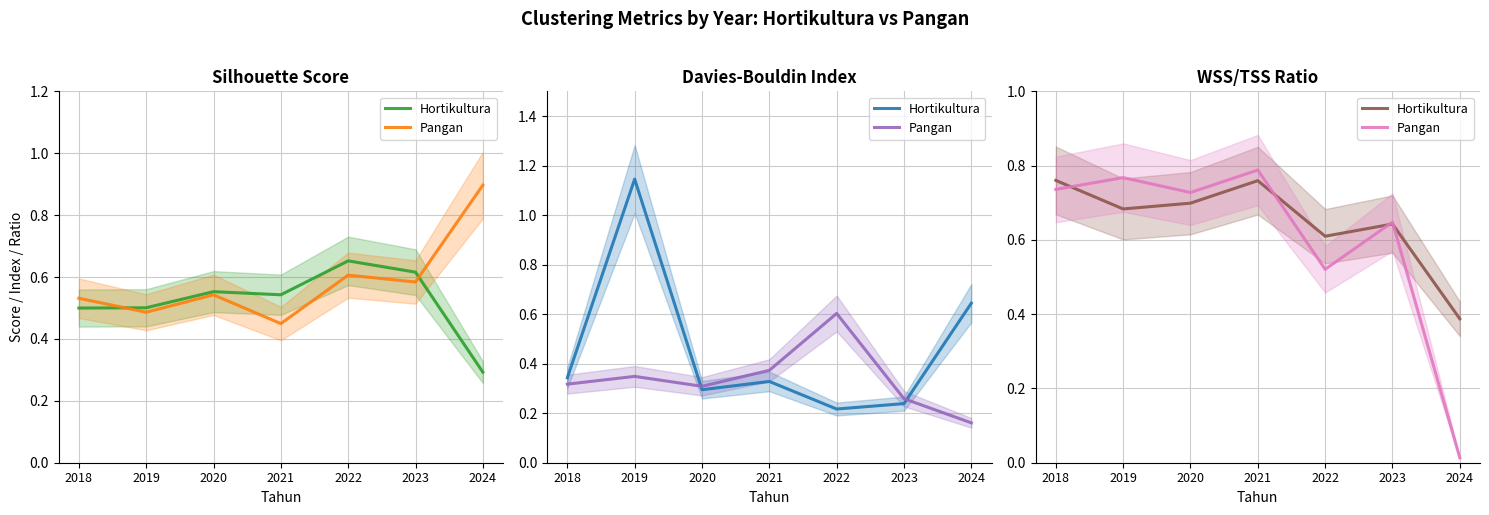

In Pangan, how many points are higher than both neighbors (excluding endpoints)?

3